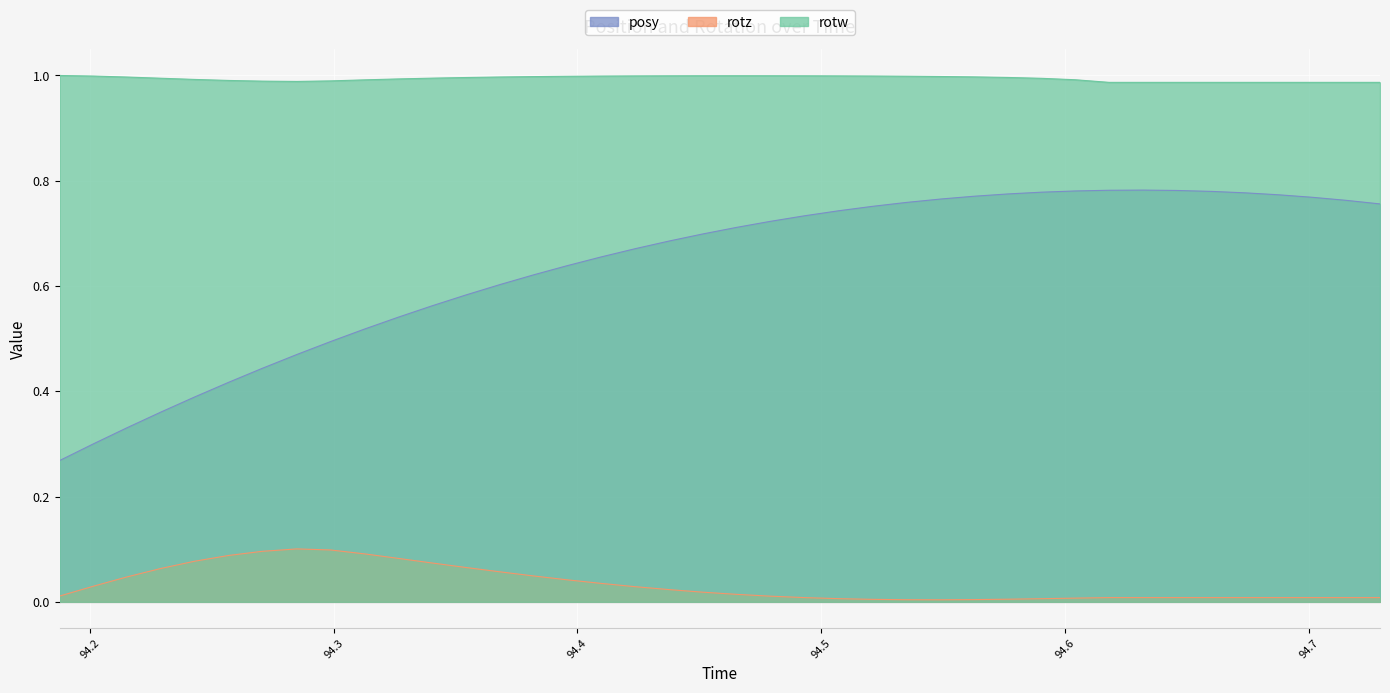

True or false: posy and rotw cross at least once.

False